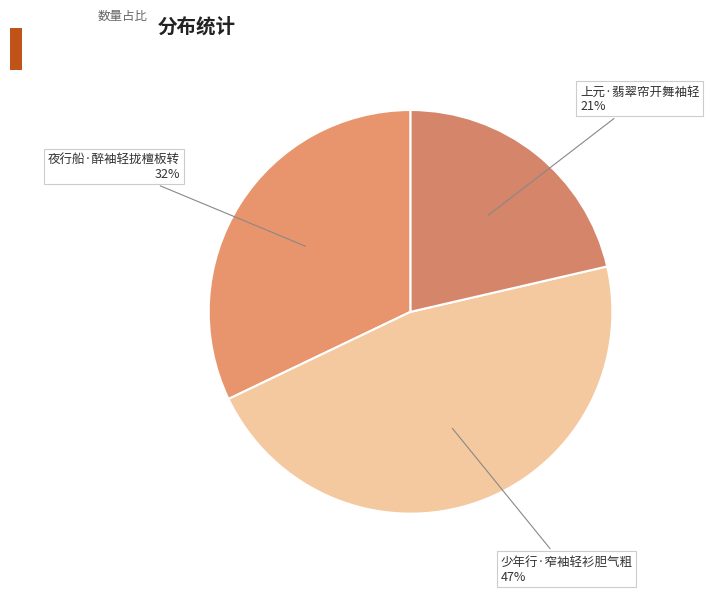

What is the ratio of the value at 夜行船·醉袖轻拢檀板转 to the value at 上元·翡翠帘开舞袖轻?

1.5